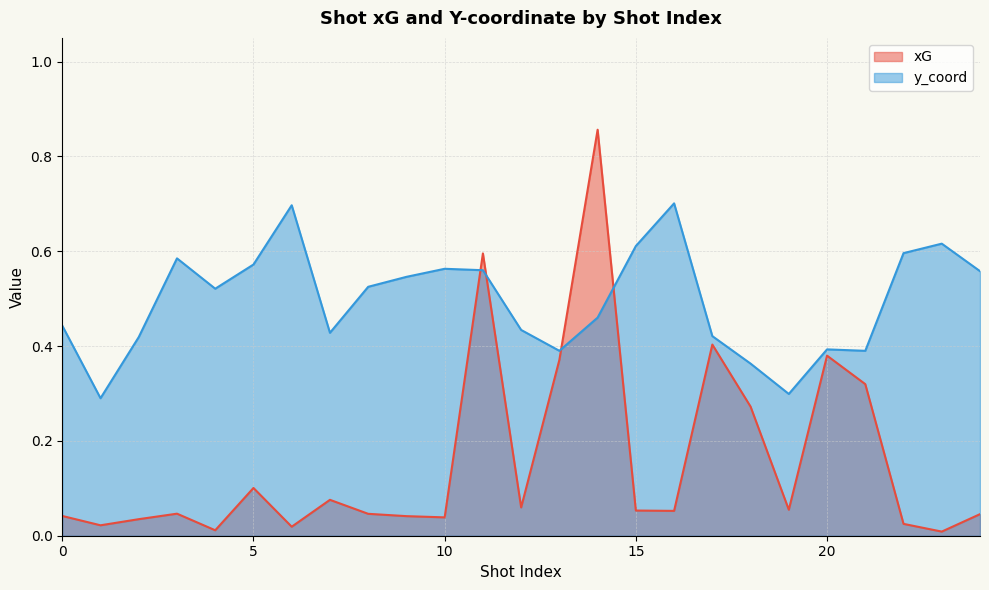

What are all the series names shown in the legend?

xG, y_coord